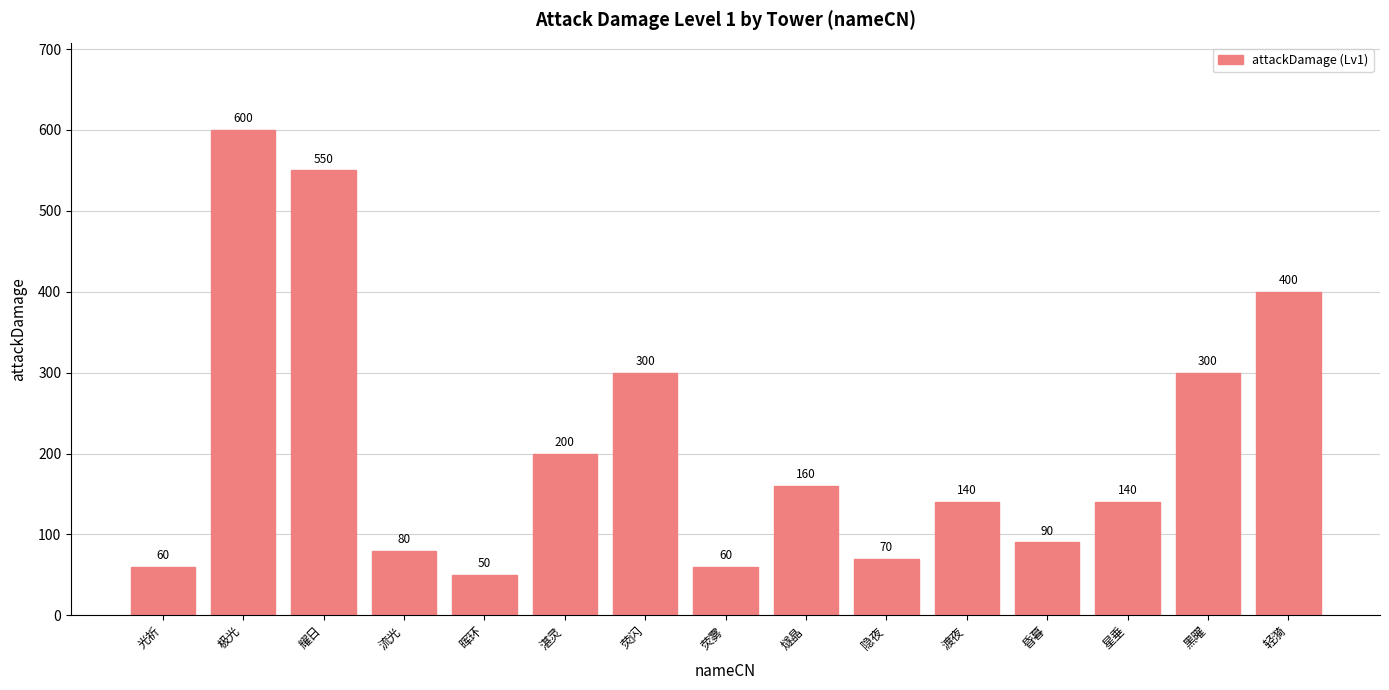

What is the change in value from 耀日 to 燧晶?

-390